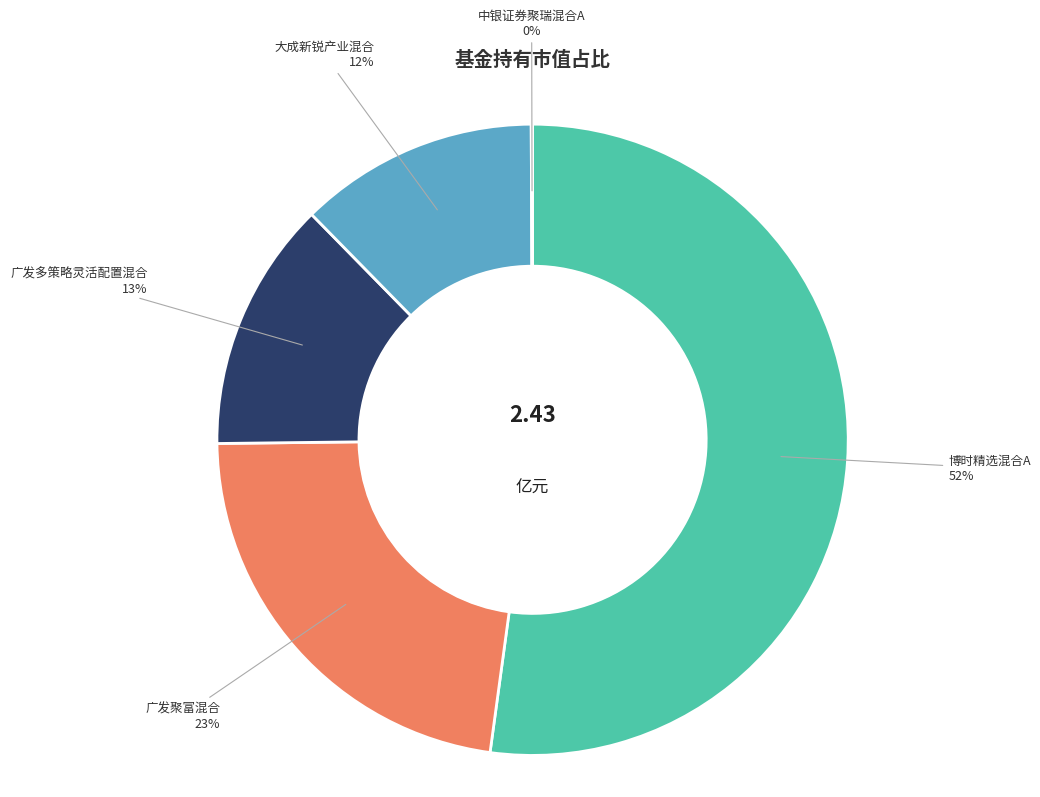

To the nearest percent, what is the average slice percentage?

20%